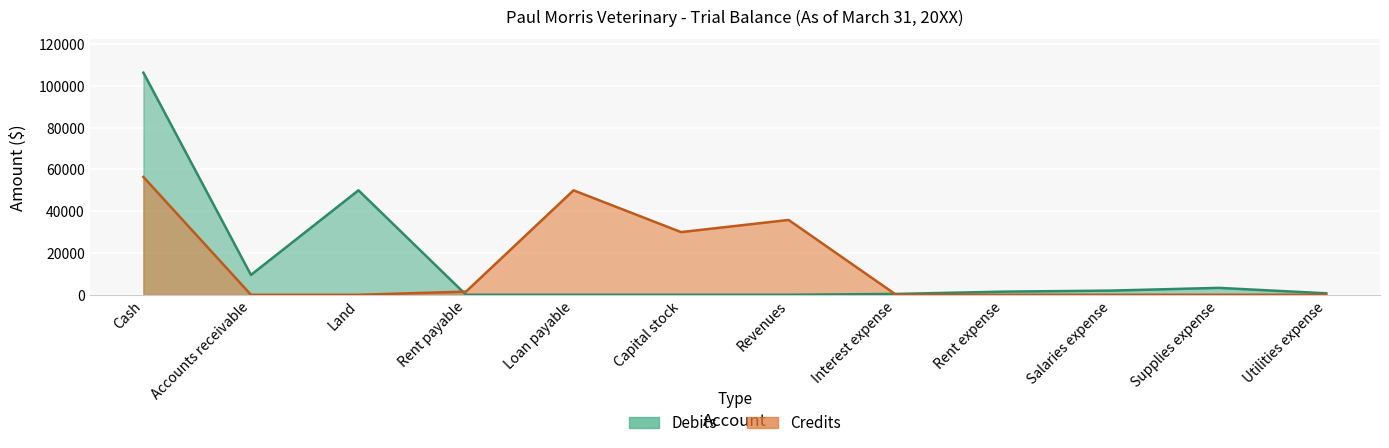

The value of Debits at Supplies expense is 3300. True or false?

True